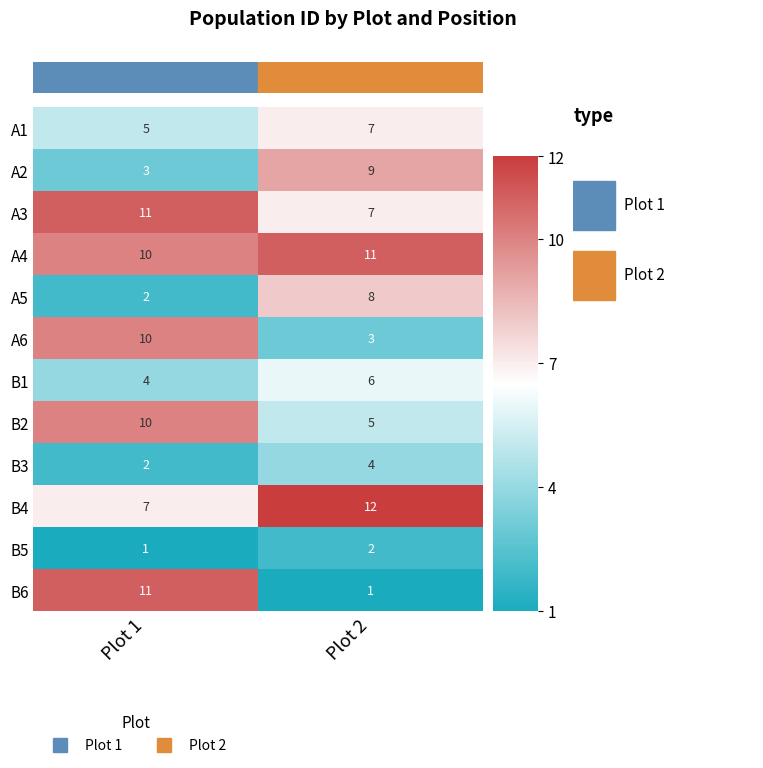

Read the B2 value at Plot 1.

10